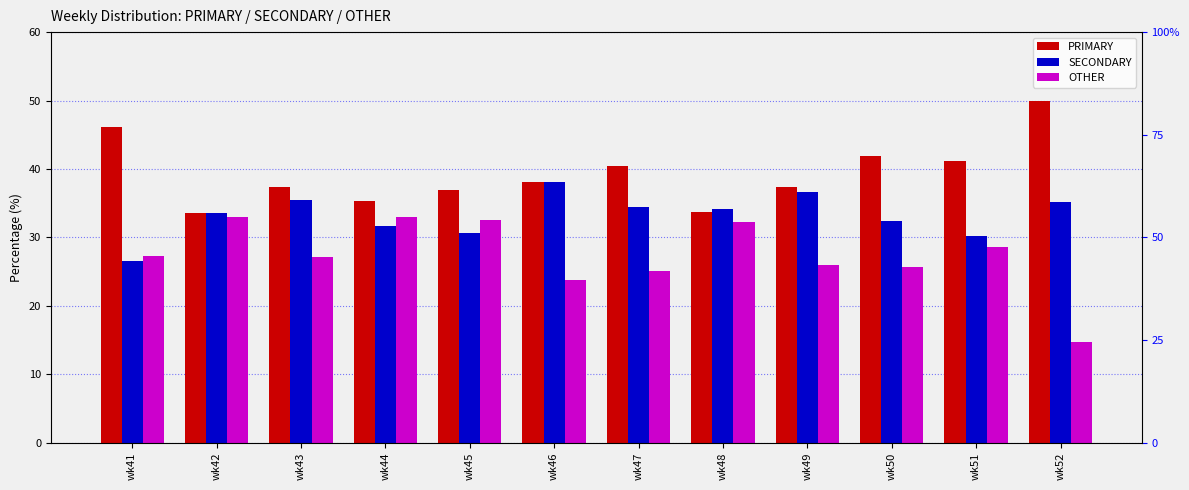

How many groups of bars are there?

12